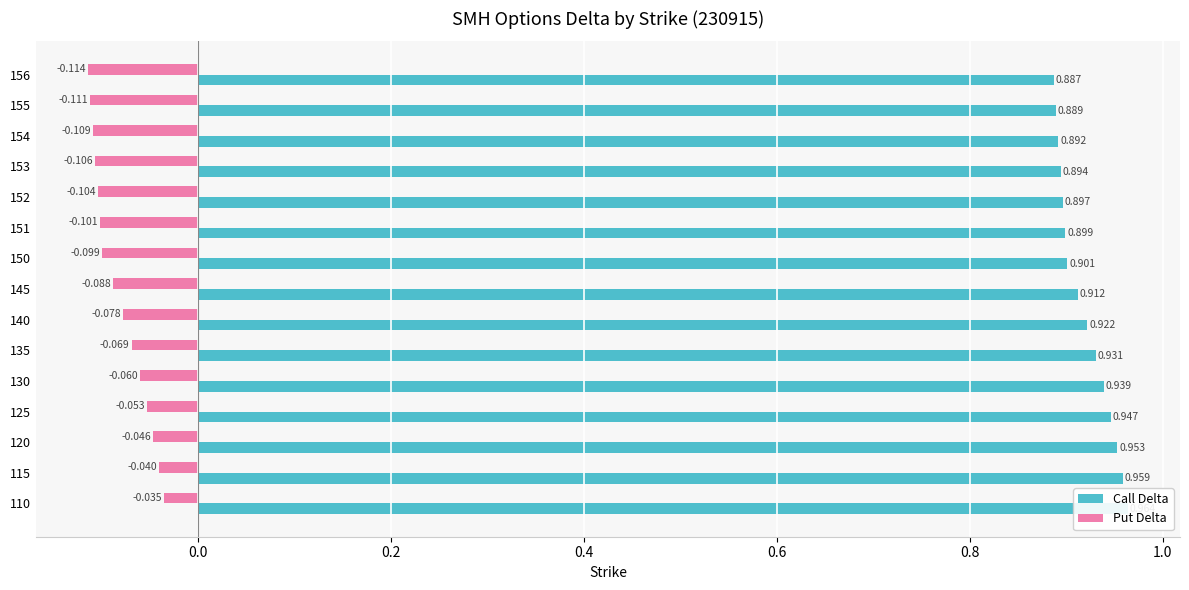

How many series are shown in this chart?

2